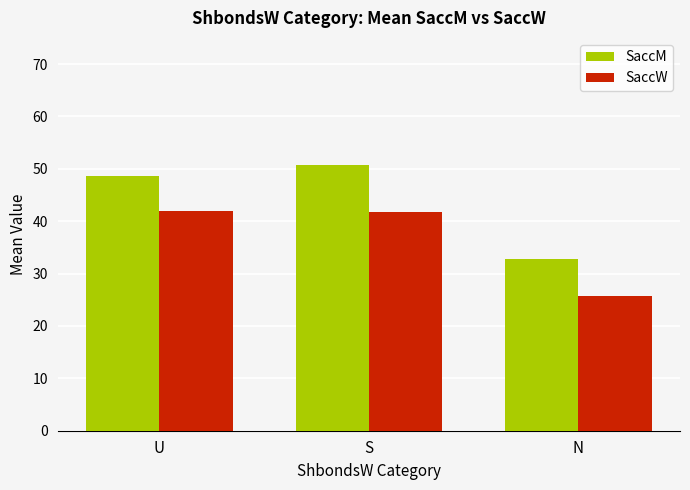

Rank the categories by SaccM value from lowest to highest.

N, U, S